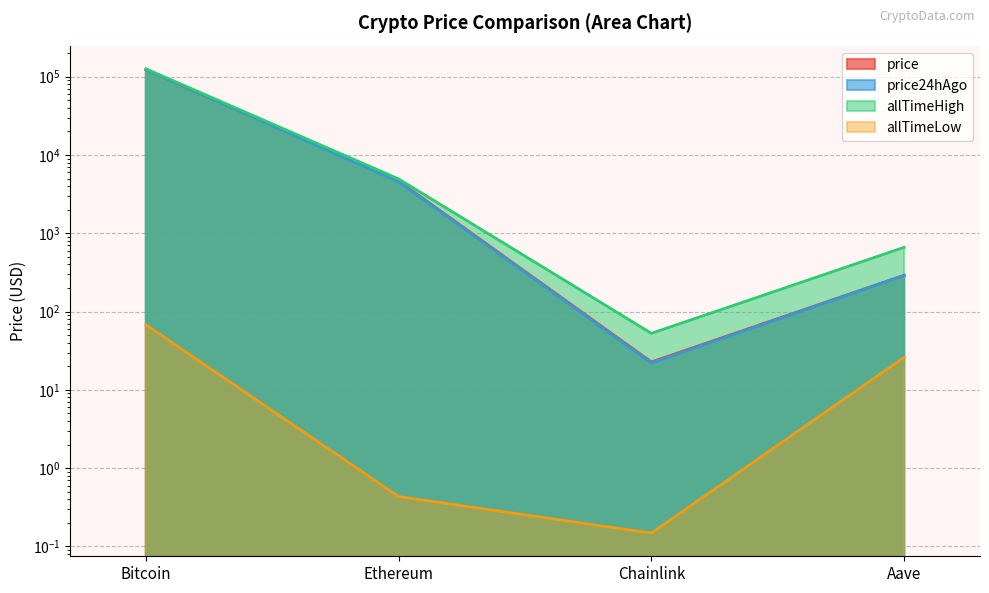

Does the chart display data point markers on the line(s)?

No